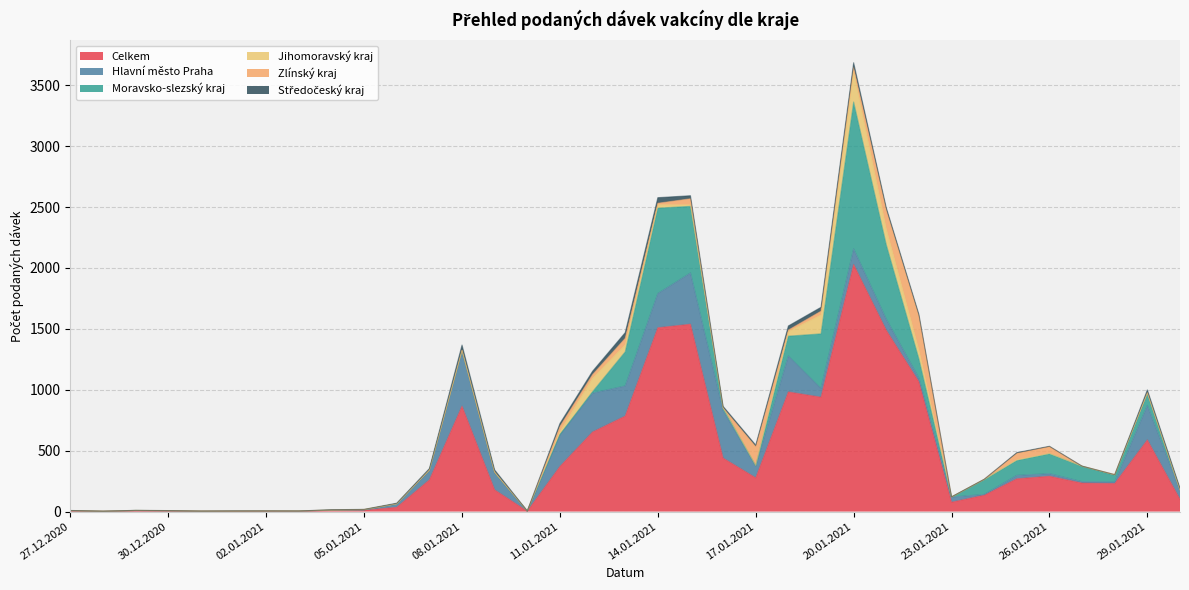

Which category has the lowest value across all series?

28.12.2020